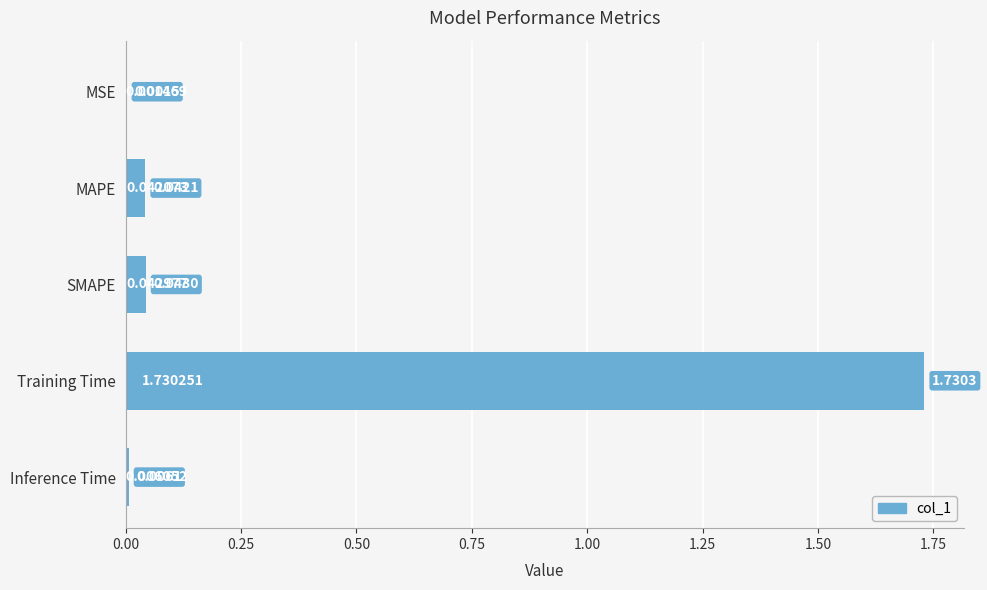

Where is the data nearest to the value 0?

MSE